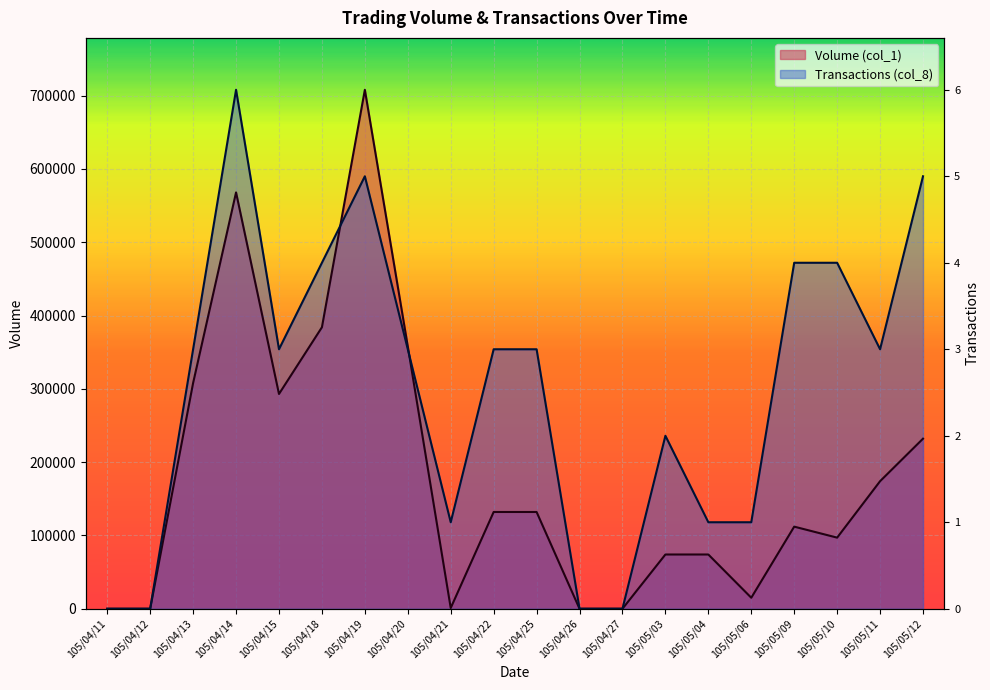

Where is the first local minimum for Volume (col_1)?

105/04/15